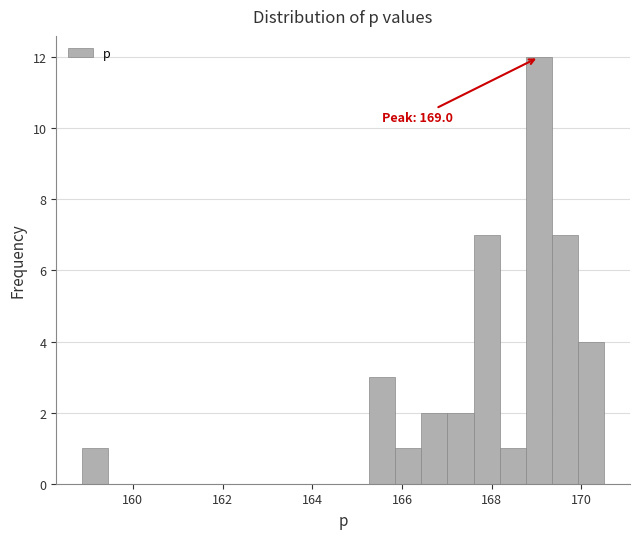

Around what value on the x-axis is the tallest bar? Give the approximate position of its centre, as read against the axis.

169.0